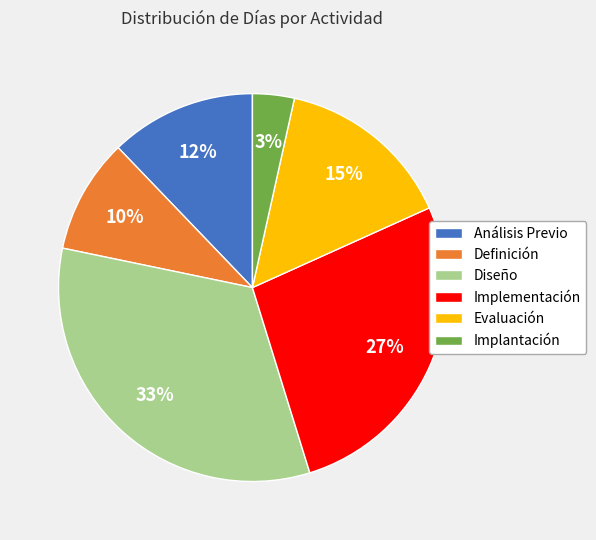

What is the smallest slice in the pie chart?

Implantación